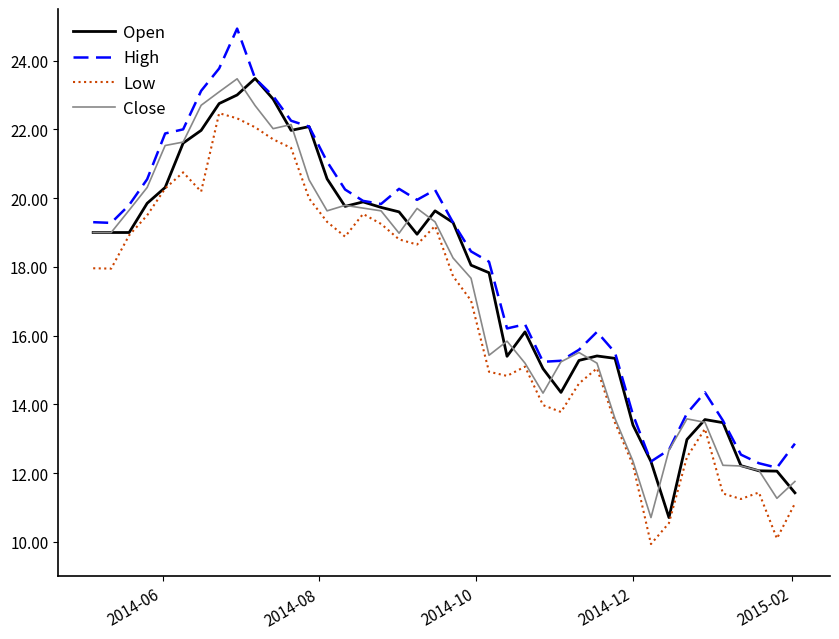

What is the smallest value displayed?

9.9